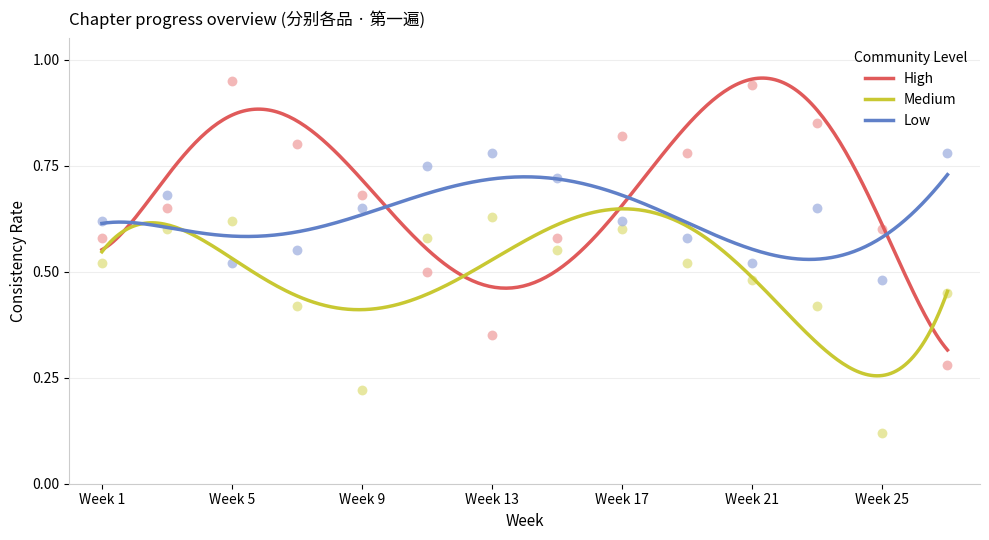

Which series has the largest Y range (max minus min)?

High